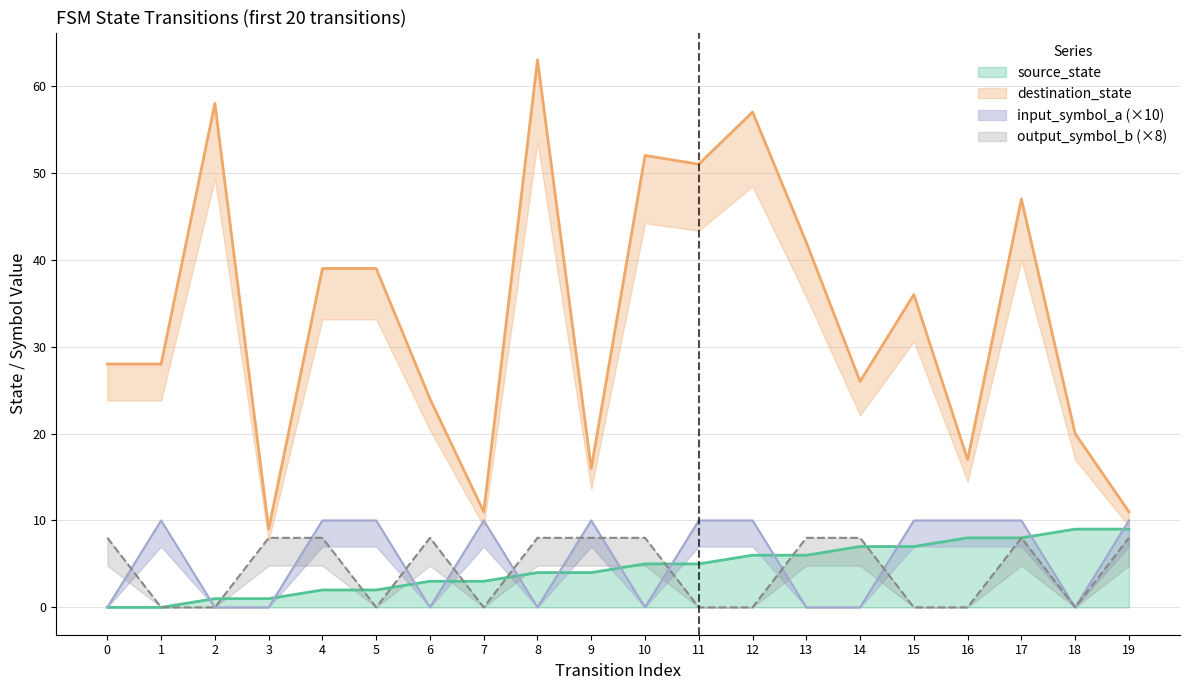

What is the value of the output_symbol_b point at the 5th from the left?

8